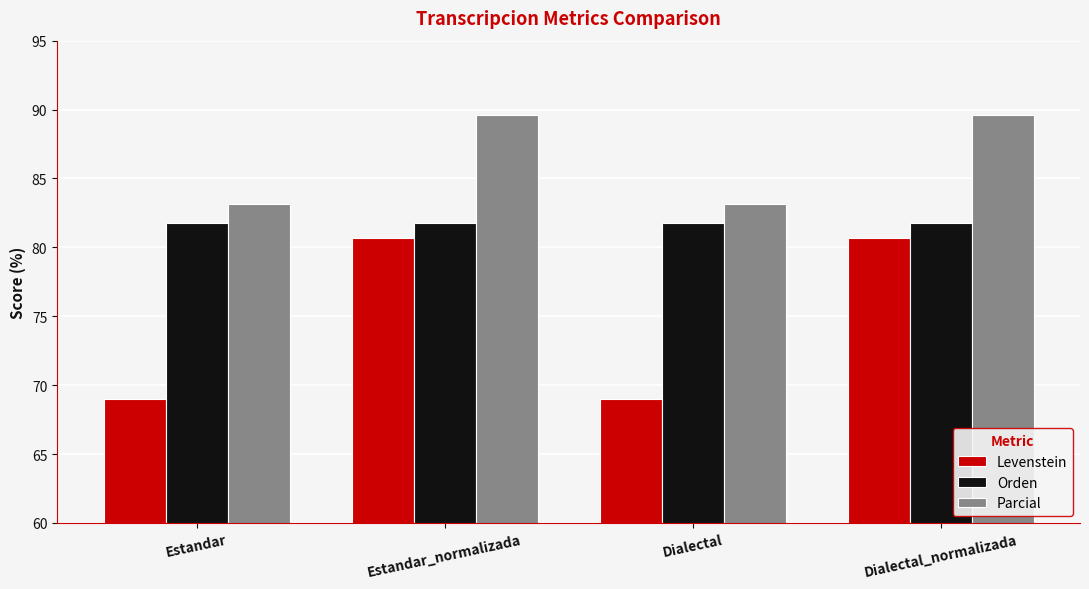

What is the average value of the Parcial series?

86.4